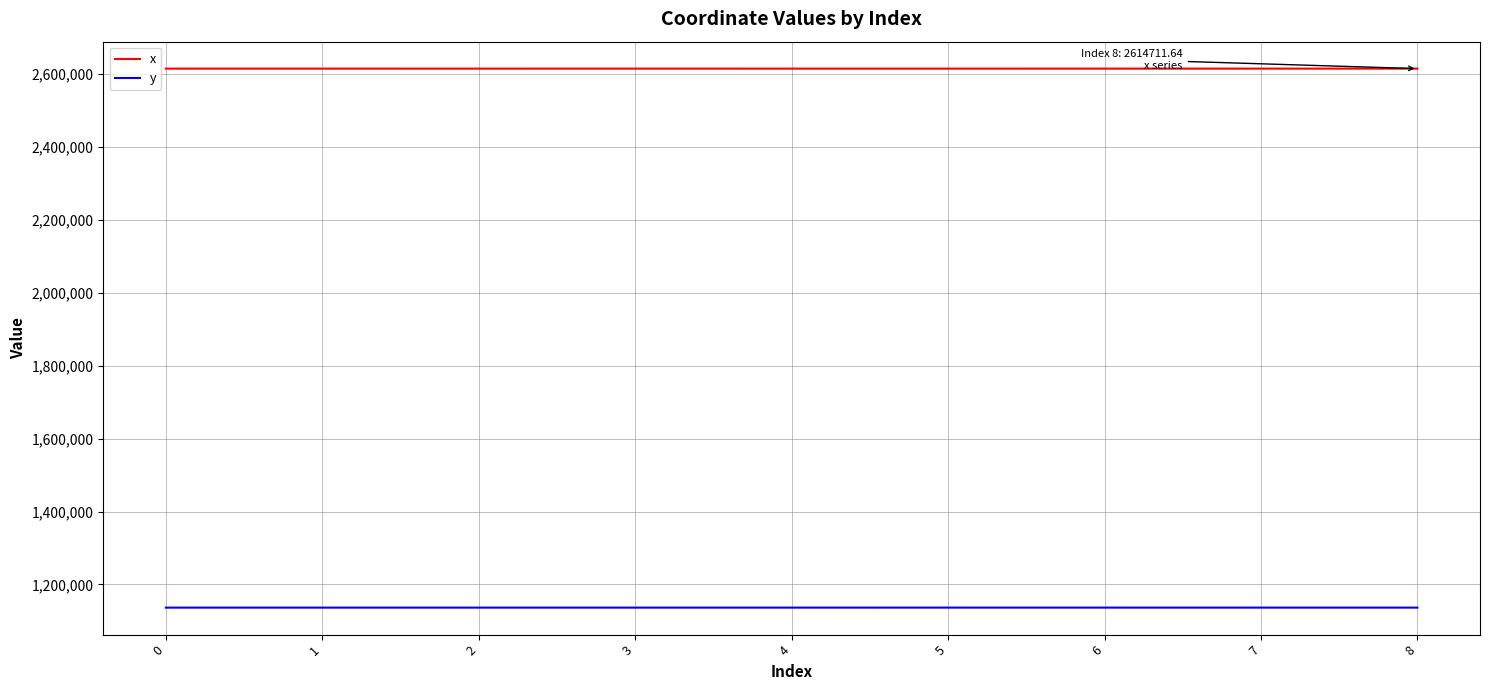

The y series shows 1136417.9 at 3. True or false?

True